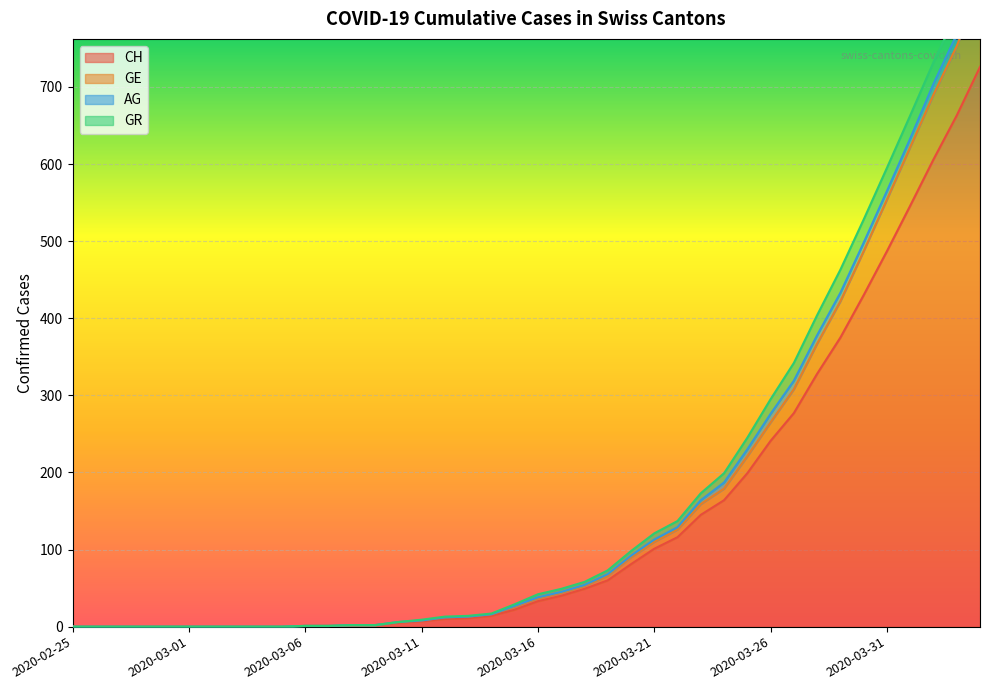

What is the difference between the second highest and second lowest values in the CH series?

663